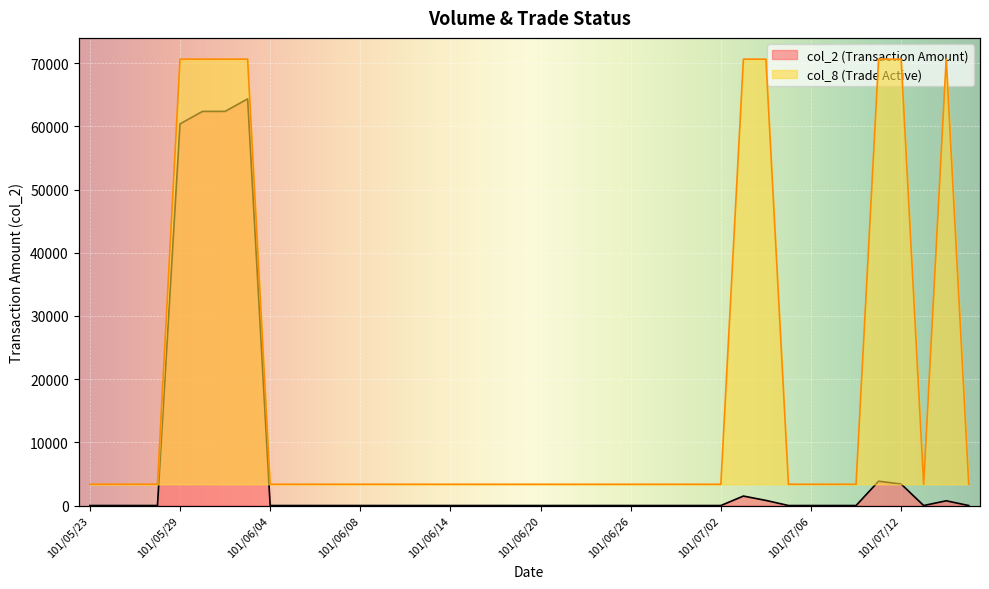

Which series has the widest spread of values?

col_2